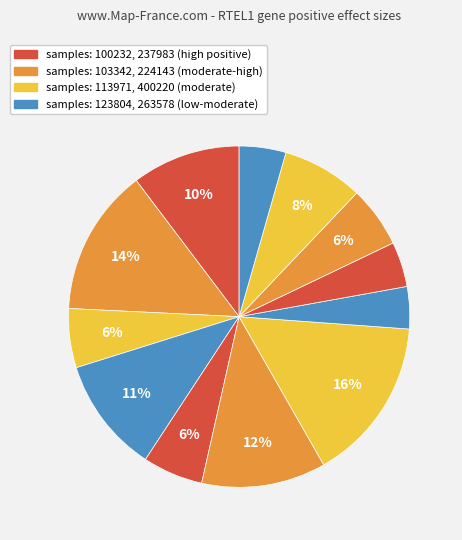

Count the number of slices in the pie.

12